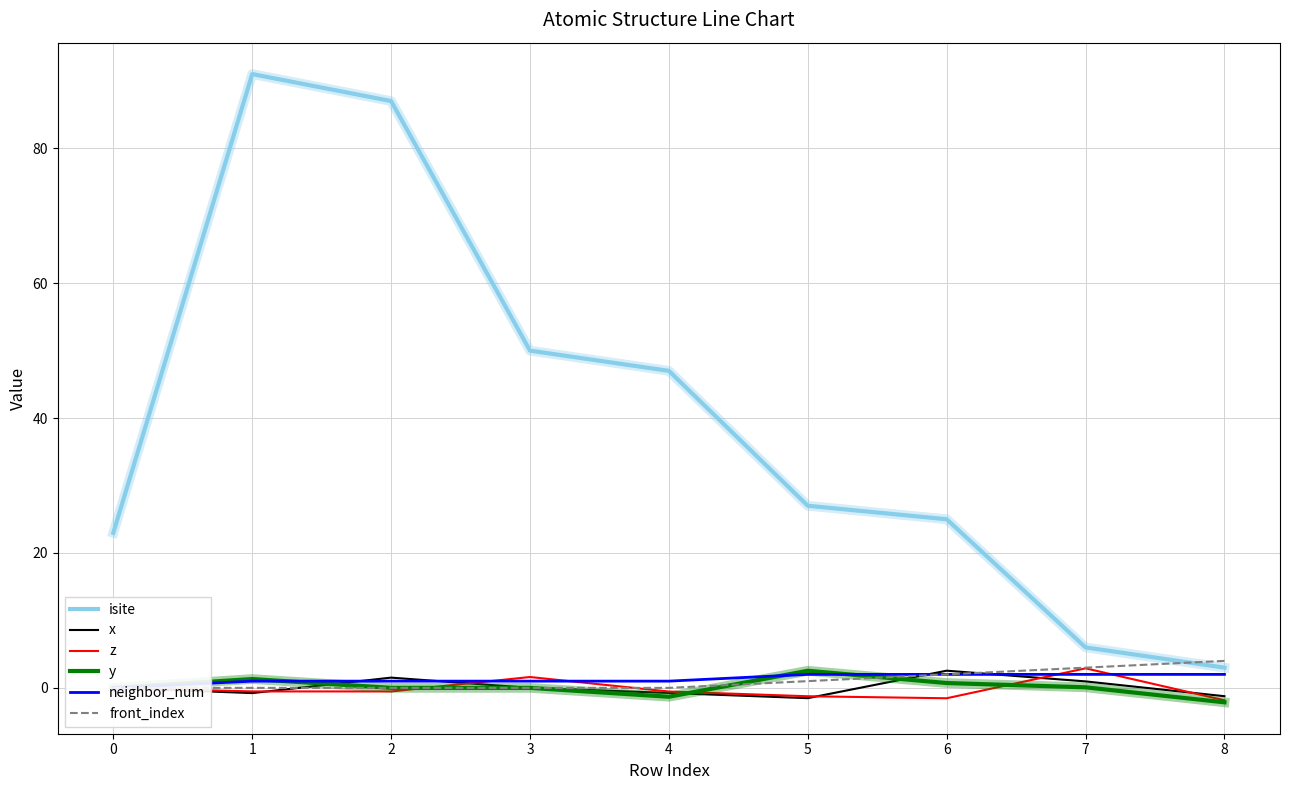

True or false: isite and y intersect in this chart.

False